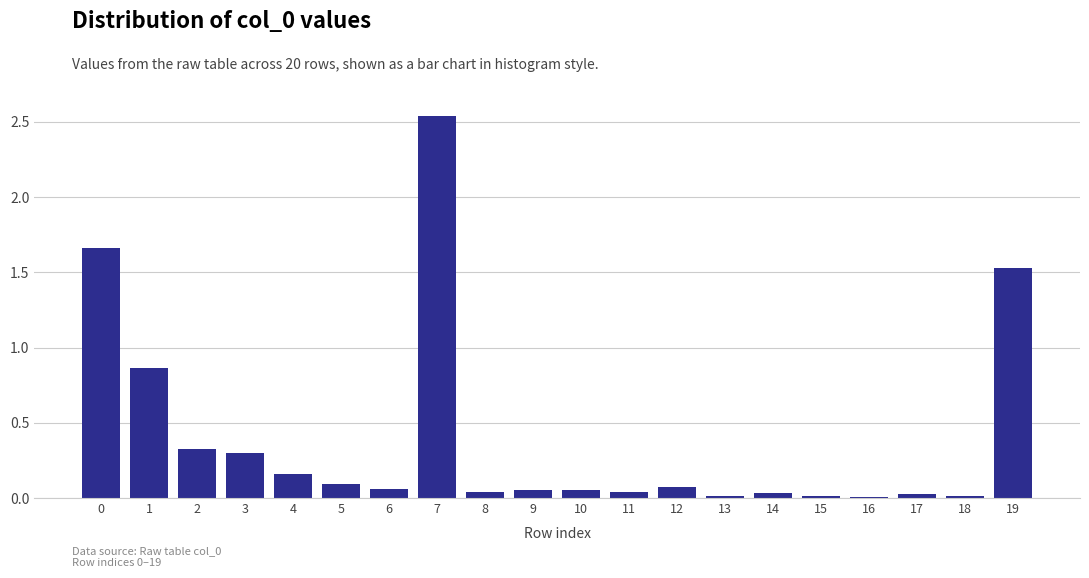

What is the sum of all values?

7.9